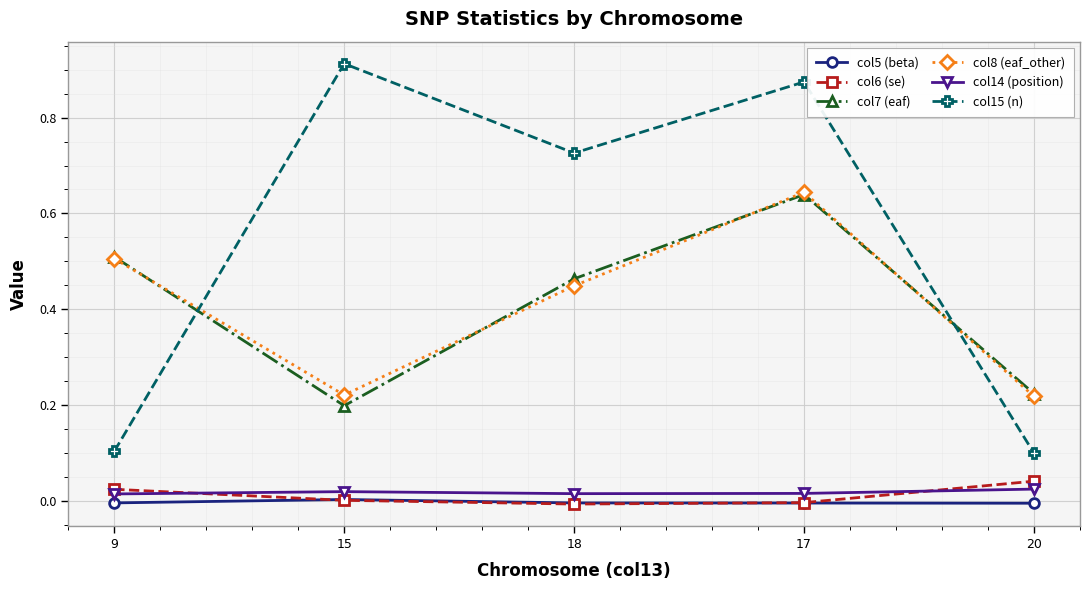

Where is the first local minimum for col7 (eaf)?

15